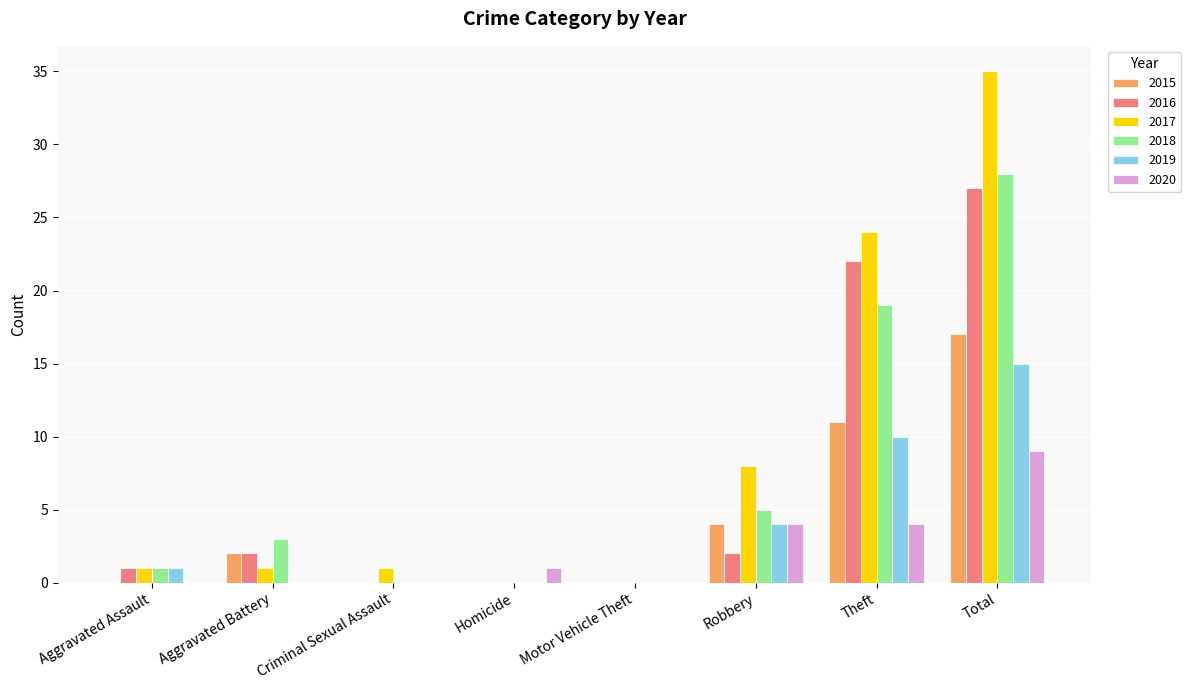

What is the maximum value for 2018?

28